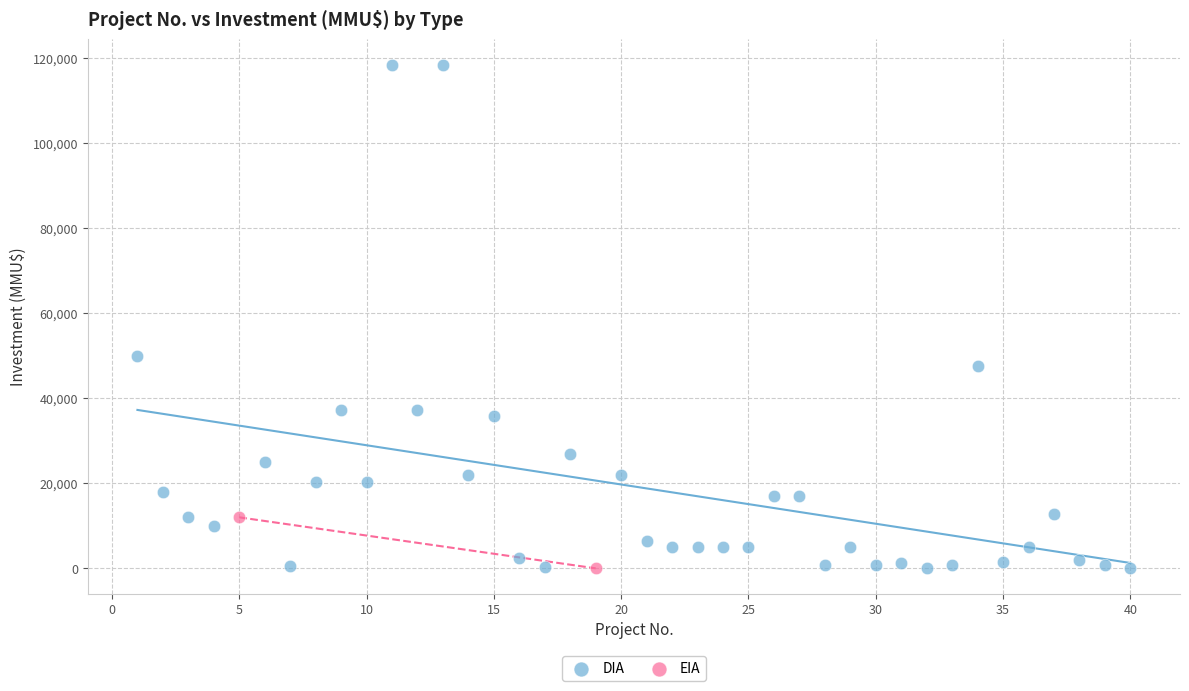

What are all the series names shown in the legend?

DIA, EIA